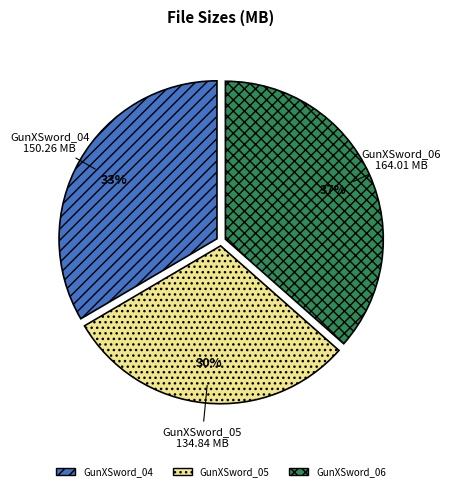

The GunXSword_04 slice represents 33% of the pie. True or false?

True